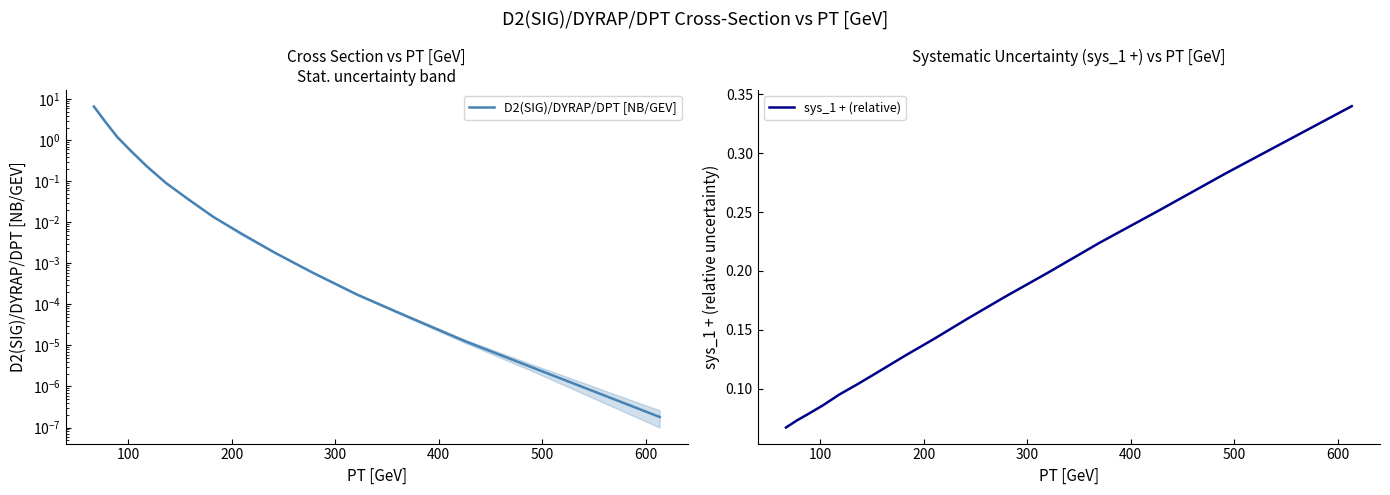

What is the highest value of the sys_1 + (relative) series?

0.3